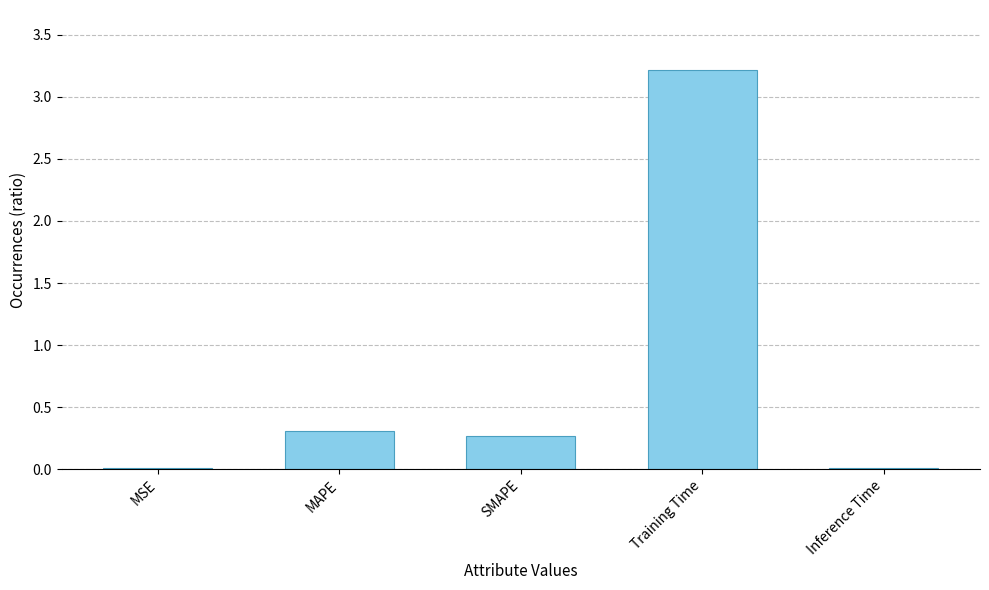

The chart shows a value of 0.0 at Inference Time. True or false?

True